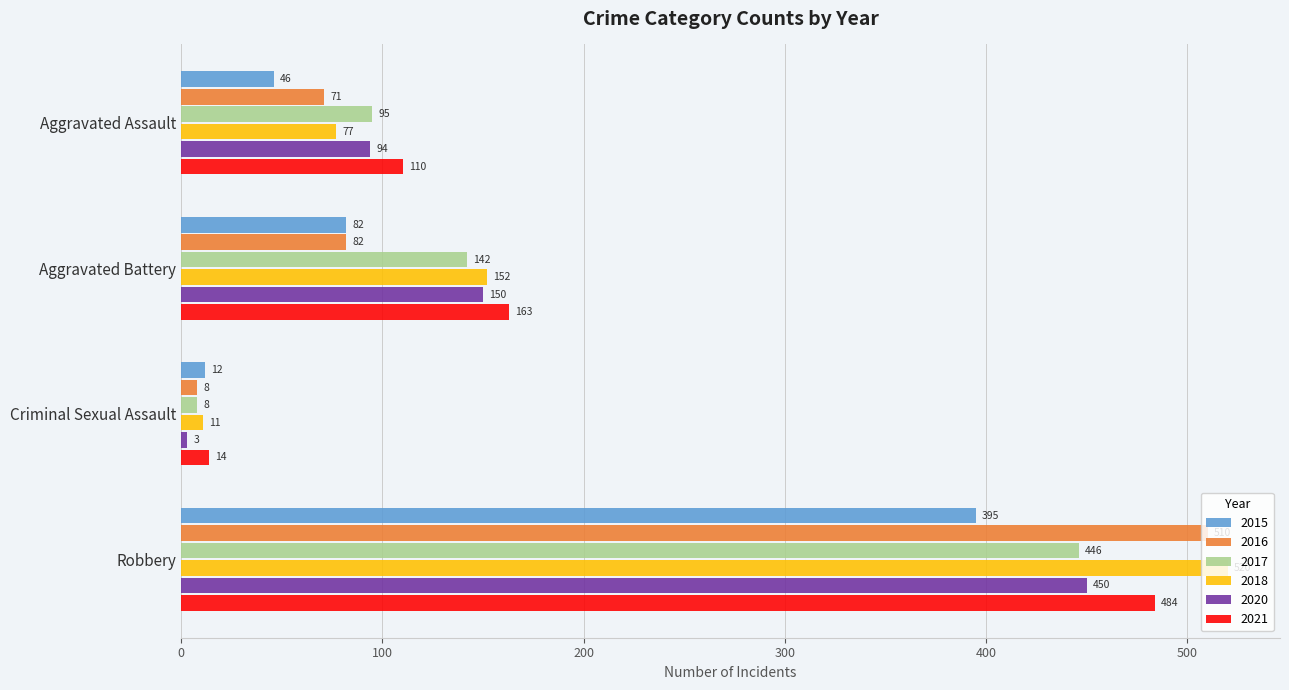

Which series changed the most between Aggravated Battery and Robbery?

2016